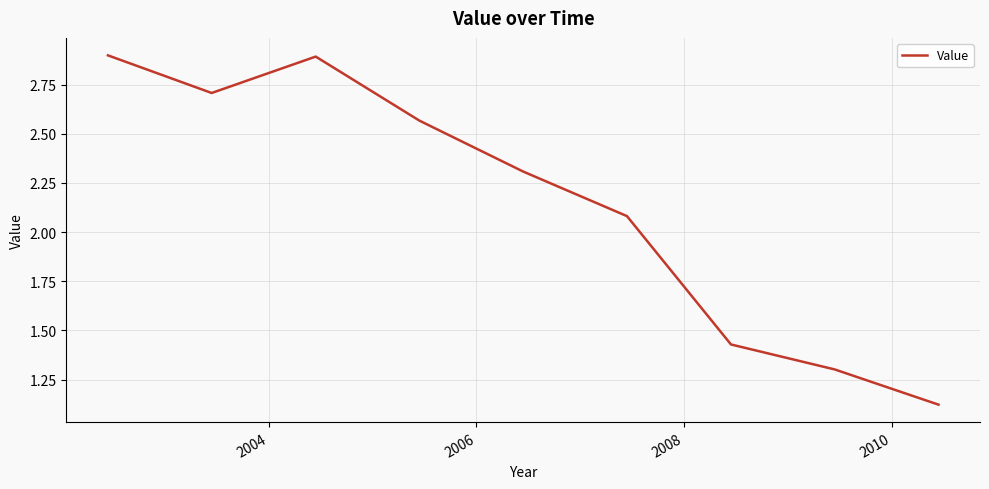

What is the difference between the maximum and minimum values?

1.8